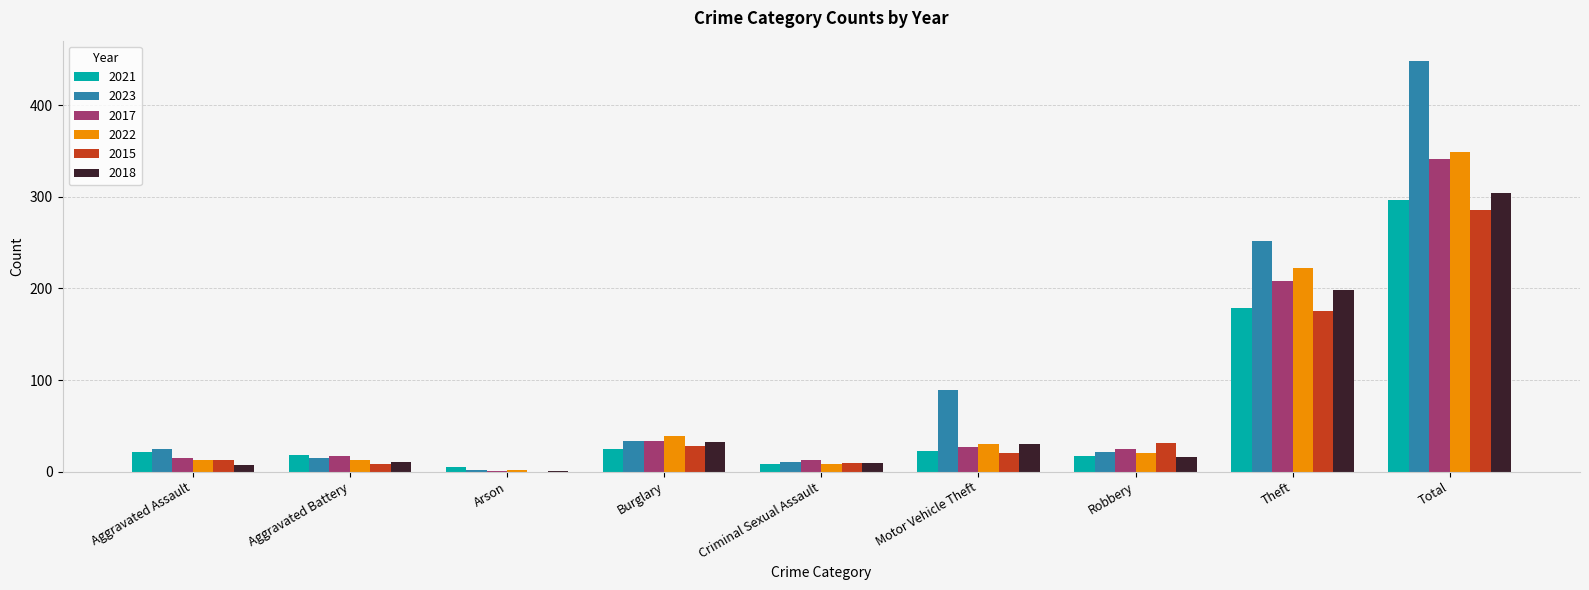

Which series has the largest total across all categories?

2023